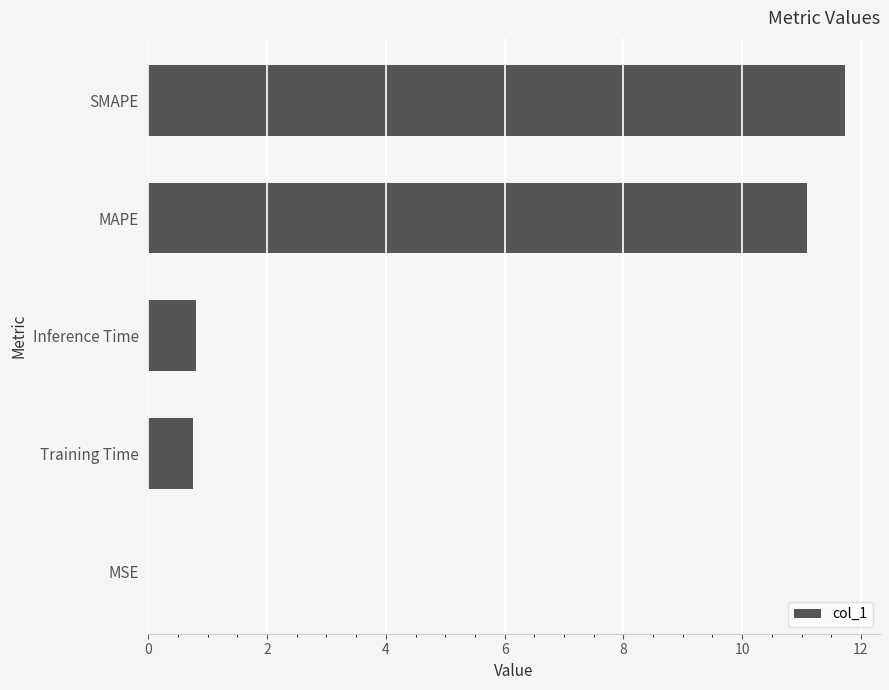

How many series are shown in this chart?

1